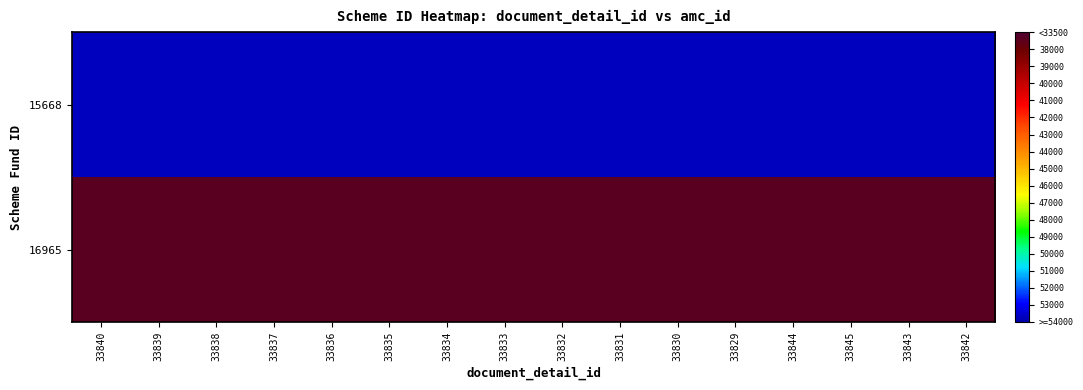

List the series in order of their overall mean, highest first.

16965, 15668